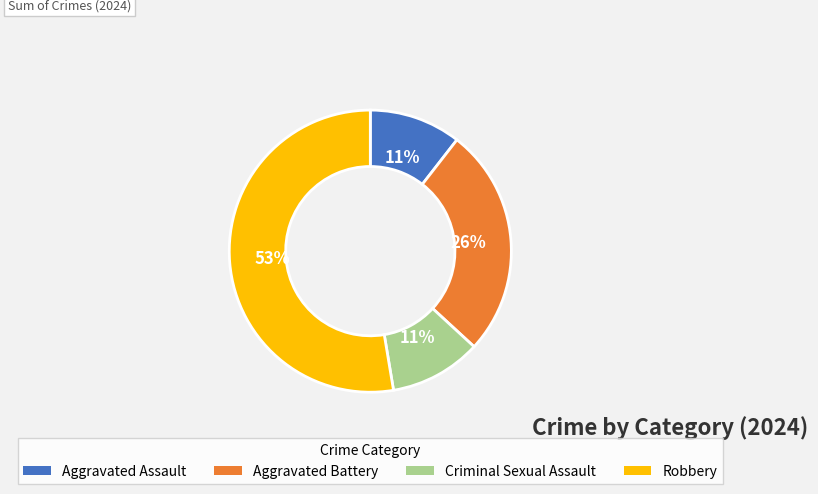

Combined, do Aggravated Assault and Aggravated Battery account for over 50%?

No